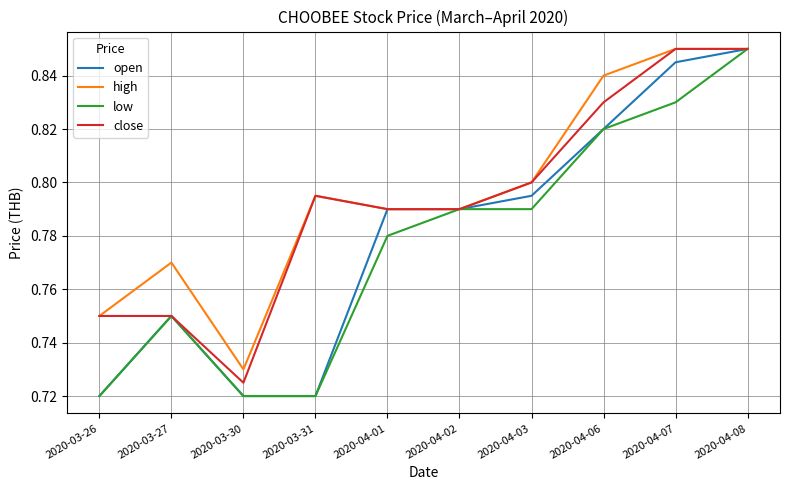

List the series in order of their overall mean, lowest first.

low, open, close, high